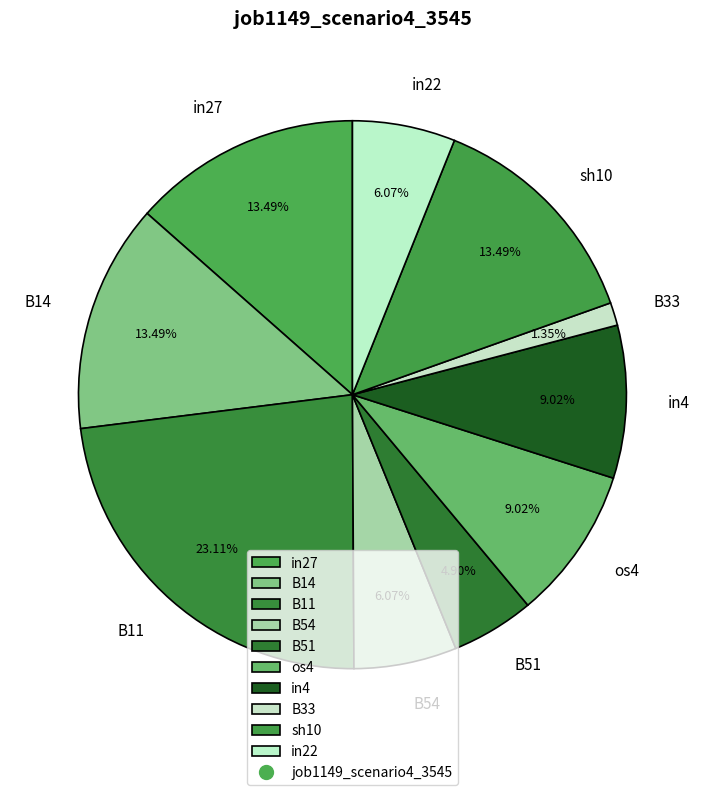

To the nearest percent, what percentage of the pie is os4?

9%